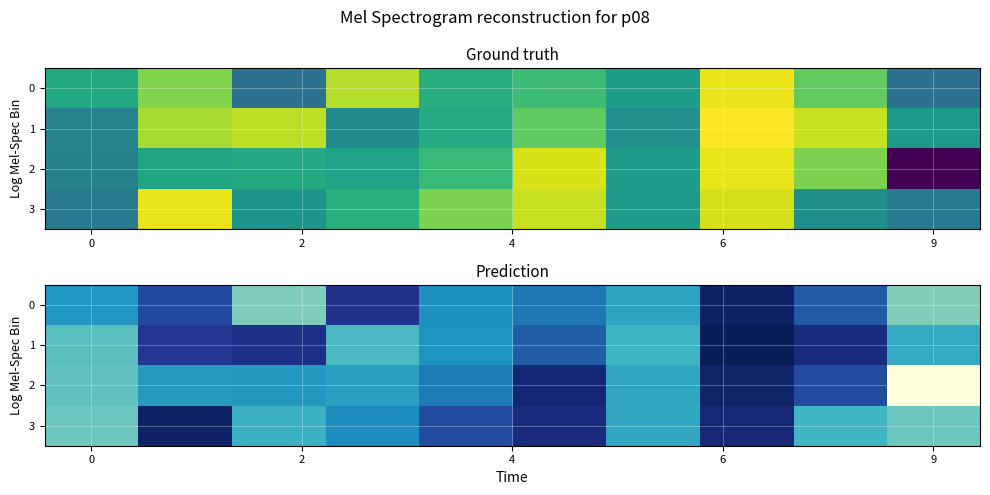

Is the value of row_0 at 9 greater than the value of row_3 at 9?

No